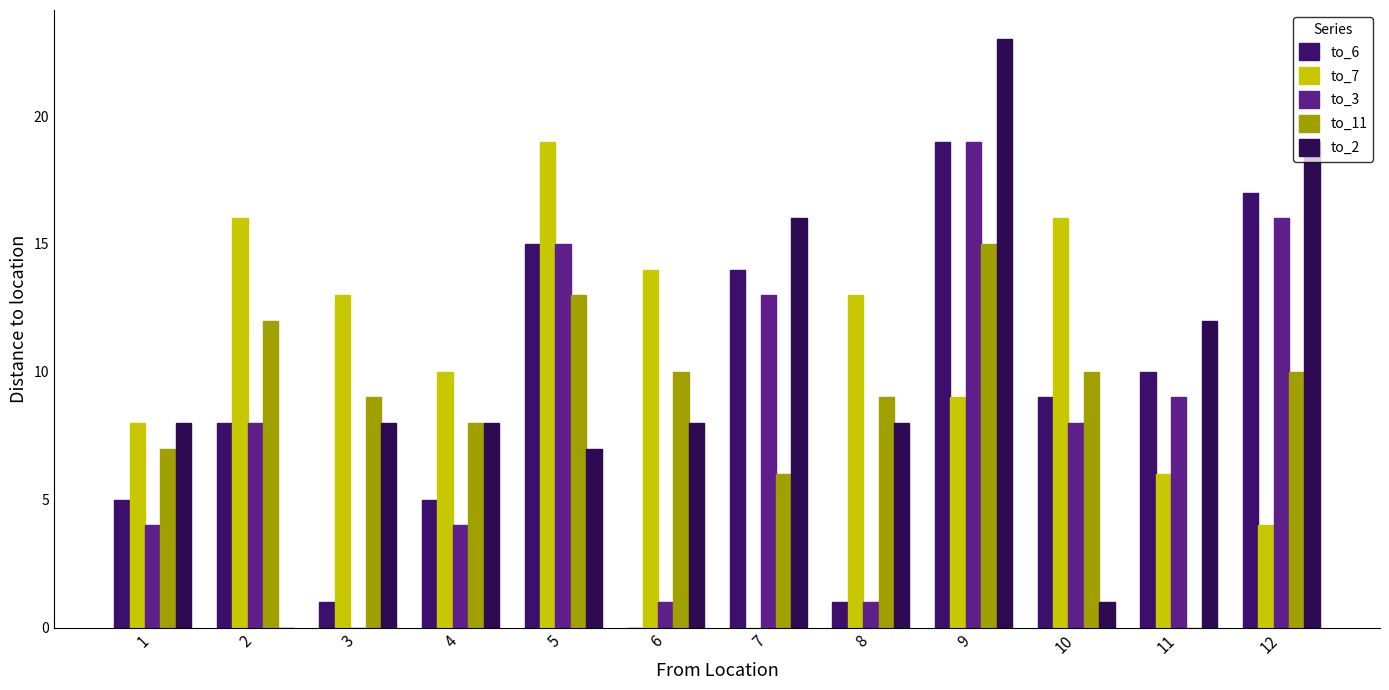

Where is to_3 nearest to the value 9?

11